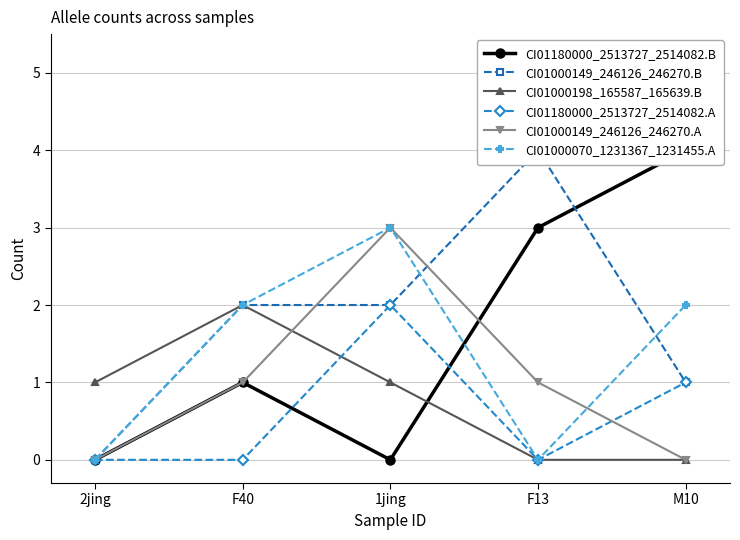

What is the label of the 1st point from the right?

M10